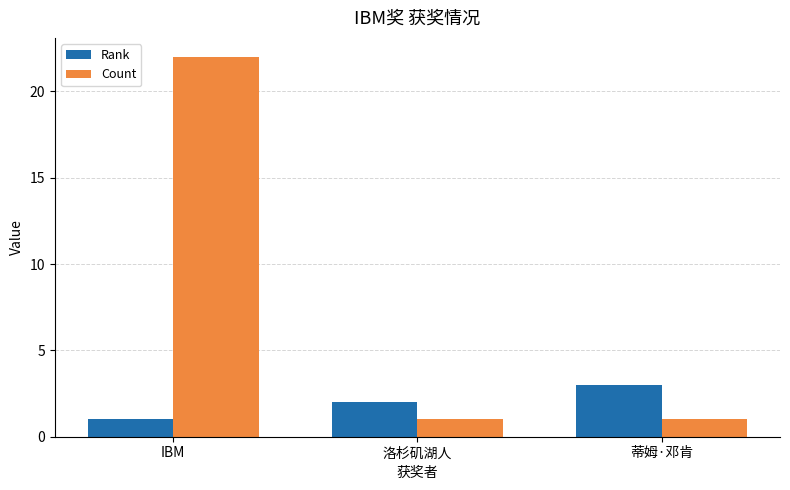

What is the sum of all Count values?

24